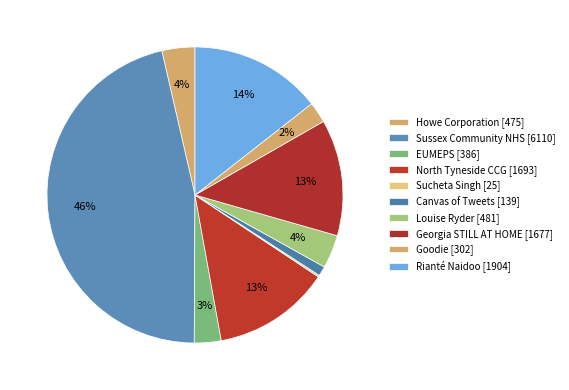

To the nearest percent, what is the average slice percentage?

10%